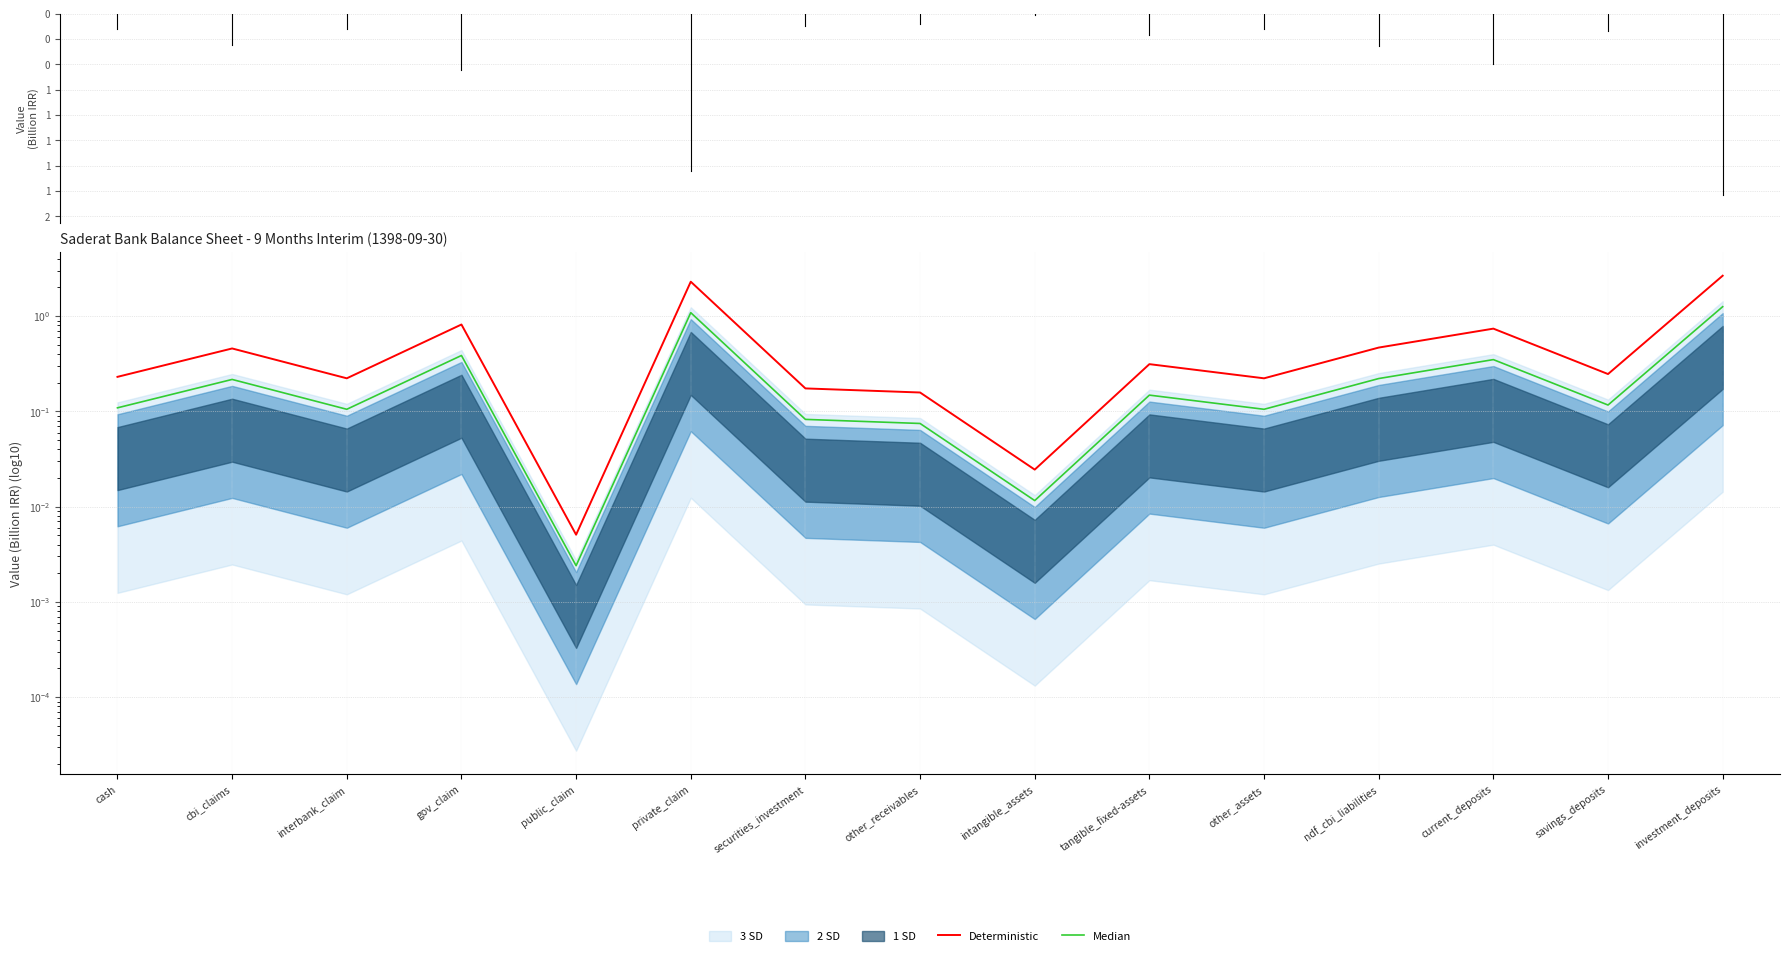

What position from the left is private_claim?

6